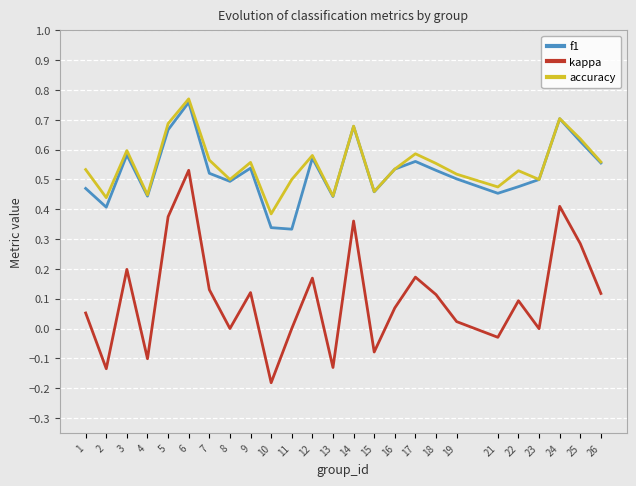

Is the value of kappa at 21 greater than the value of accuracy at 11?

No